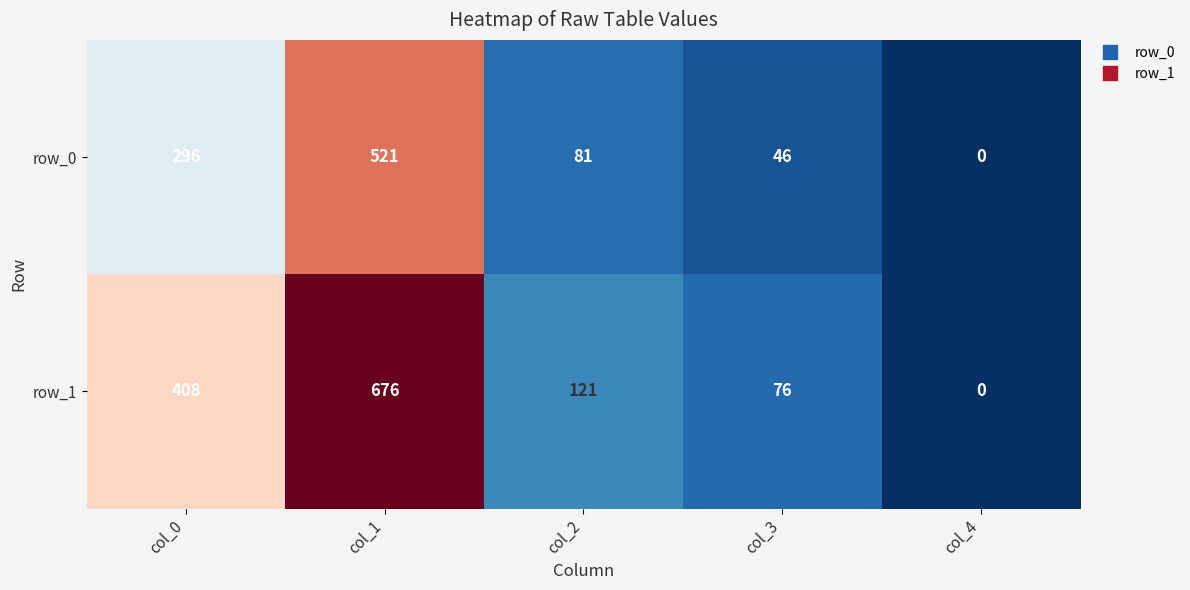

Reading left to right, extract all data points from this chart.

row_0: 296	521	81	46	0
row_1: 408	676	121	76	0